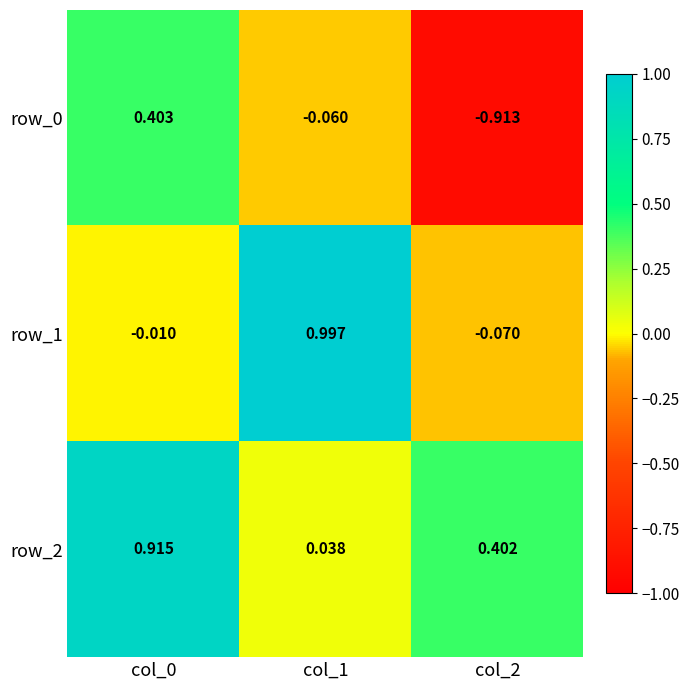

How many values in the row_0 series exceed 0?

1